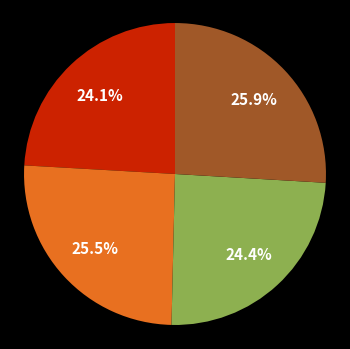

Is there a majority slice in this chart?

No